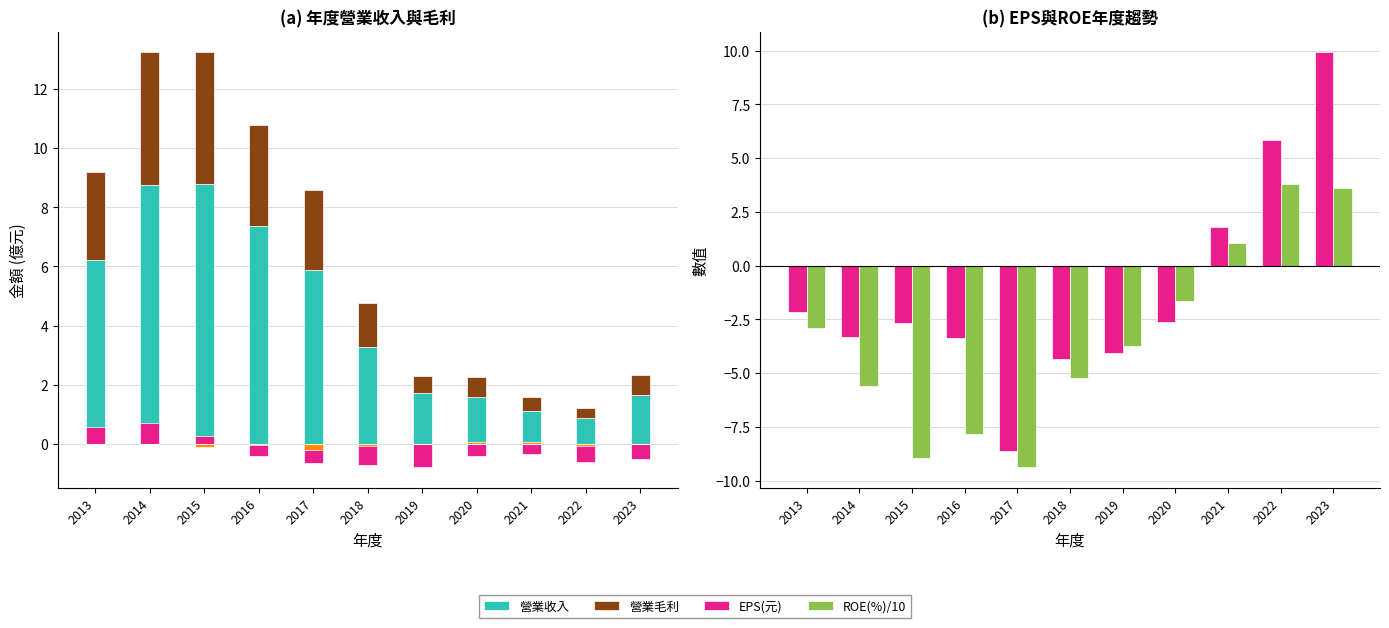

What is the approximate value of ROE(%)/10 at 2020?

-1.7